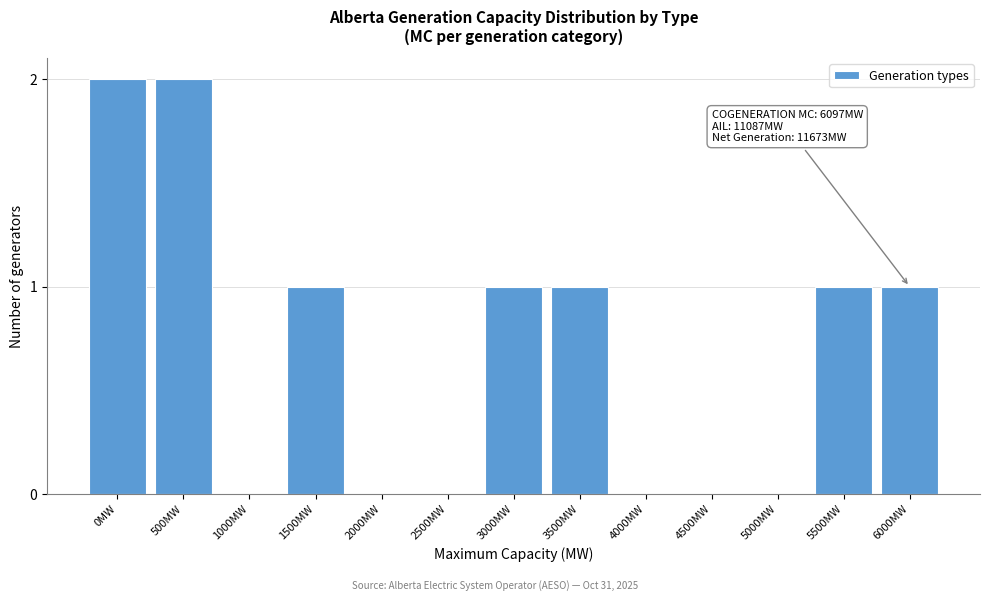

Reading left to right, transcribe all the data shown in this chart.

0MW=2	500MW=2	1000MW=0	1500MW=1	2000MW=0	2500MW=0	3000MW=1	3500MW=1	4000MW=0	4500MW=0	5000MW=0	5500MW=1	6000MW=1